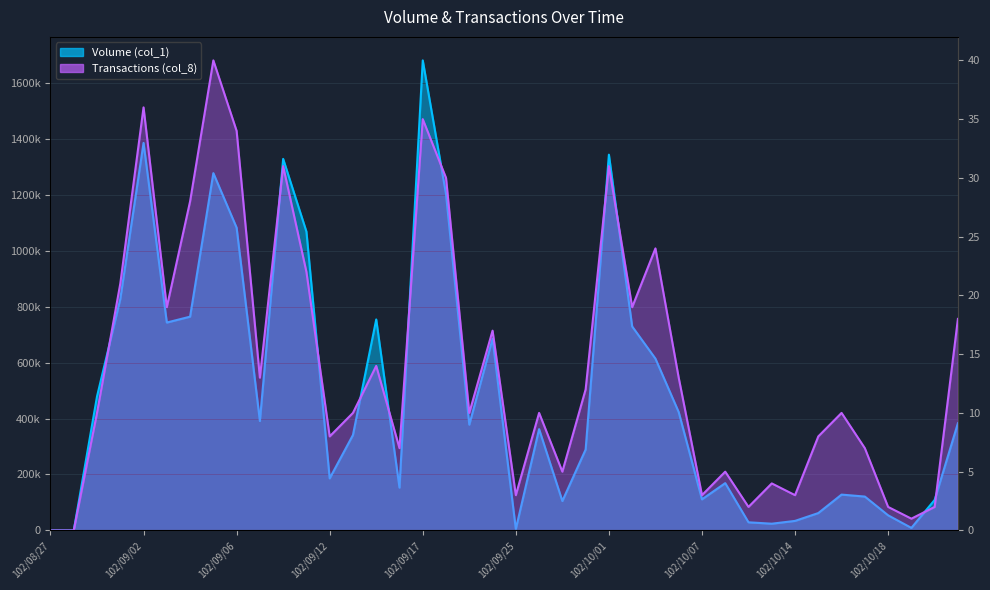

Which series has the largest total across all categories?

Volume (col_1)